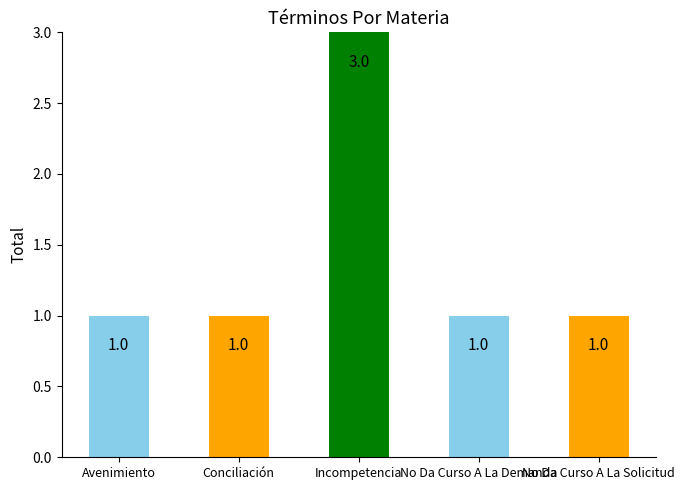

Reading left to right, transcribe all the data shown in this chart.

Avenimiento=1	Conciliación=1	Incompetencia=3	No Da Curso A La Demanda=1	No Da Curso A La Solicitud=1